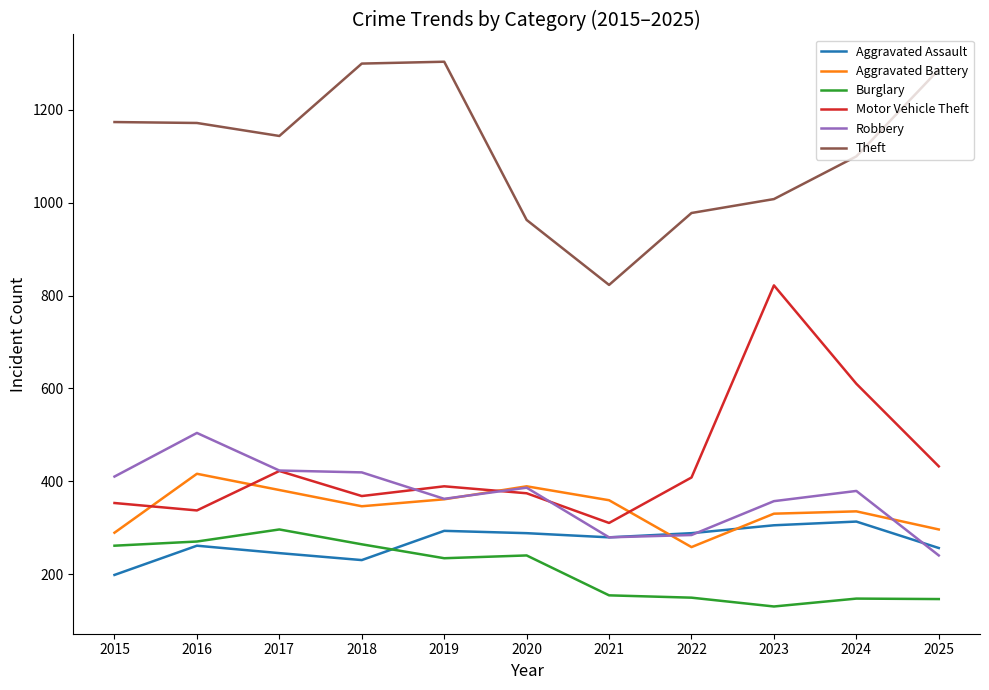

Is the value of Aggravated Assault at 2022 greater than the value of Motor Vehicle Theft at 2016?

No